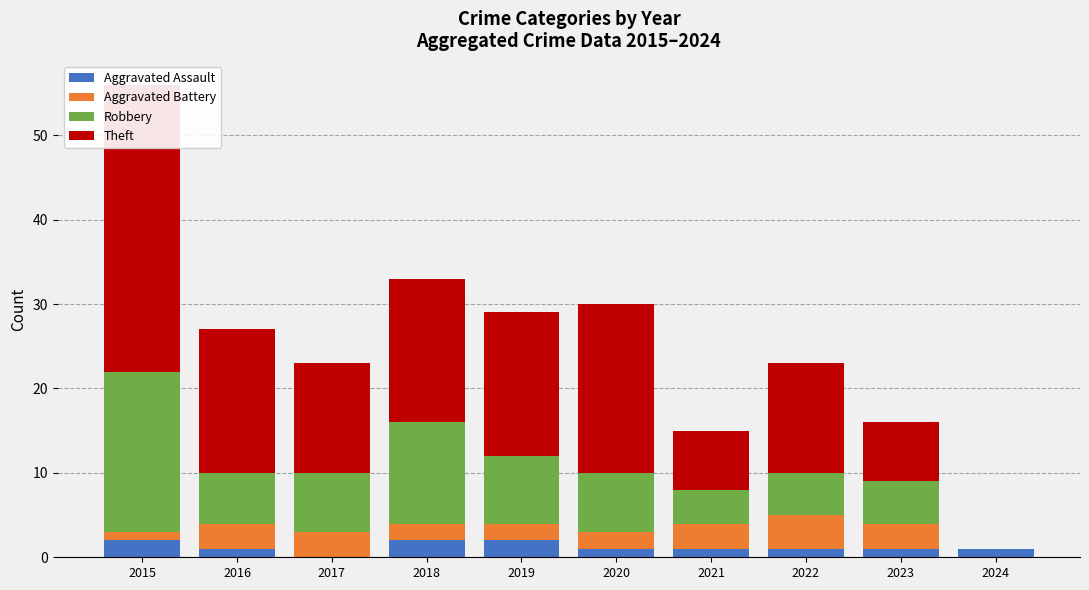

What is the value of the Theft bar at the 1st from the left?

34